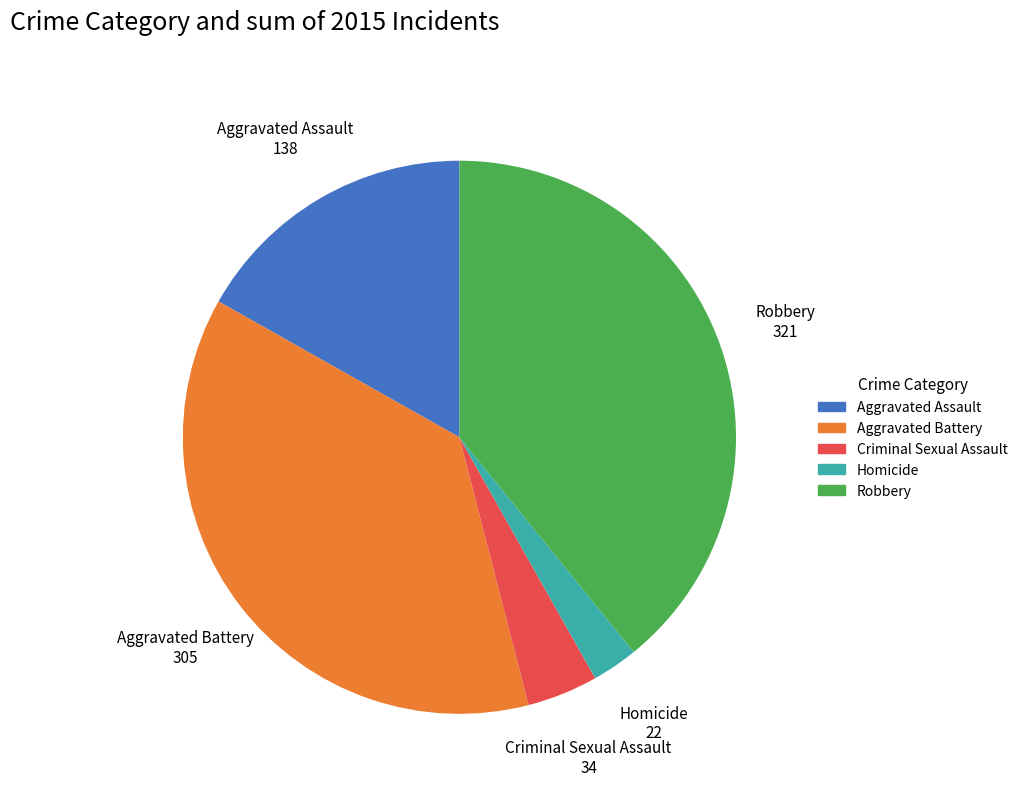

Which slice is the largest?

Robbery